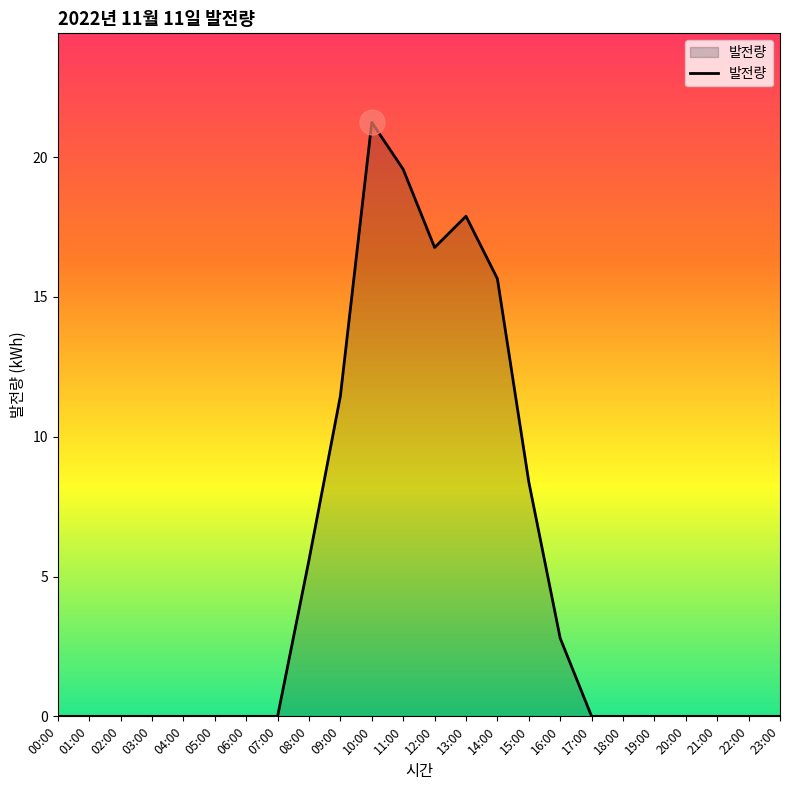

The value at 03:00 is 0.0. True or false?

True